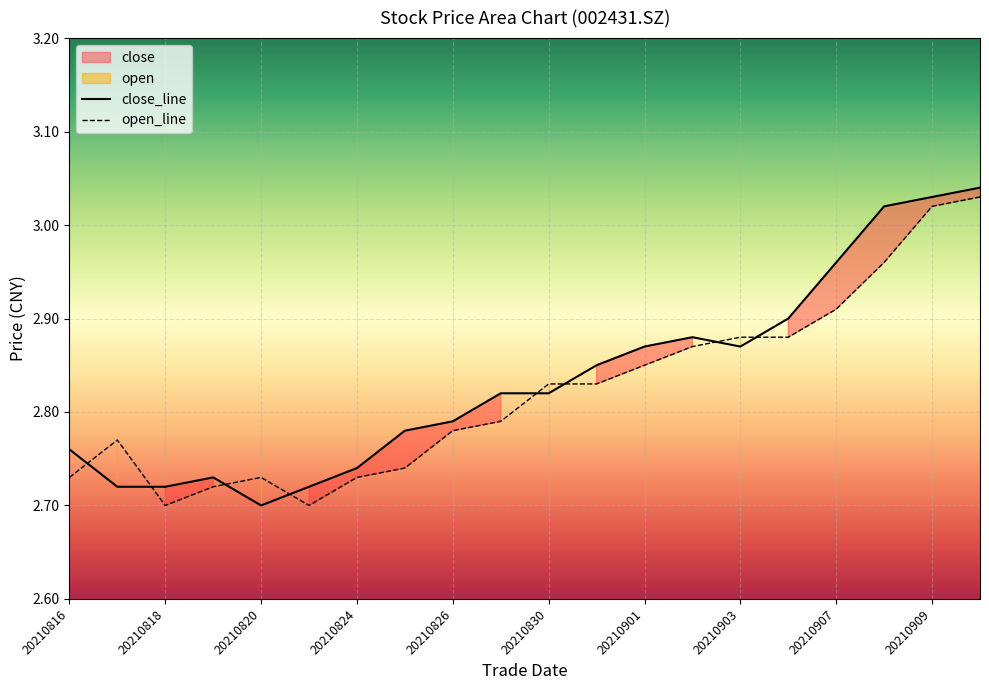

List the labels in order of close value, largest first.

20210910, 20210909, 20210908, 20210907, 20210906, 20210902, 20210901, 20210903, 20210831, 20210827, 20210830, 20210826, 20210825, 20210816, 20210824, 20210819, 20210817, 20210818, 20210823, 20210820